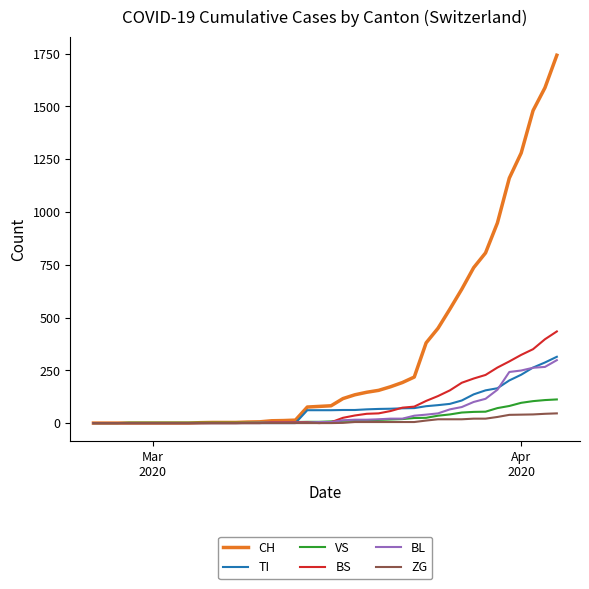

What is the difference between the maximum and minimum values in the BL series?

298